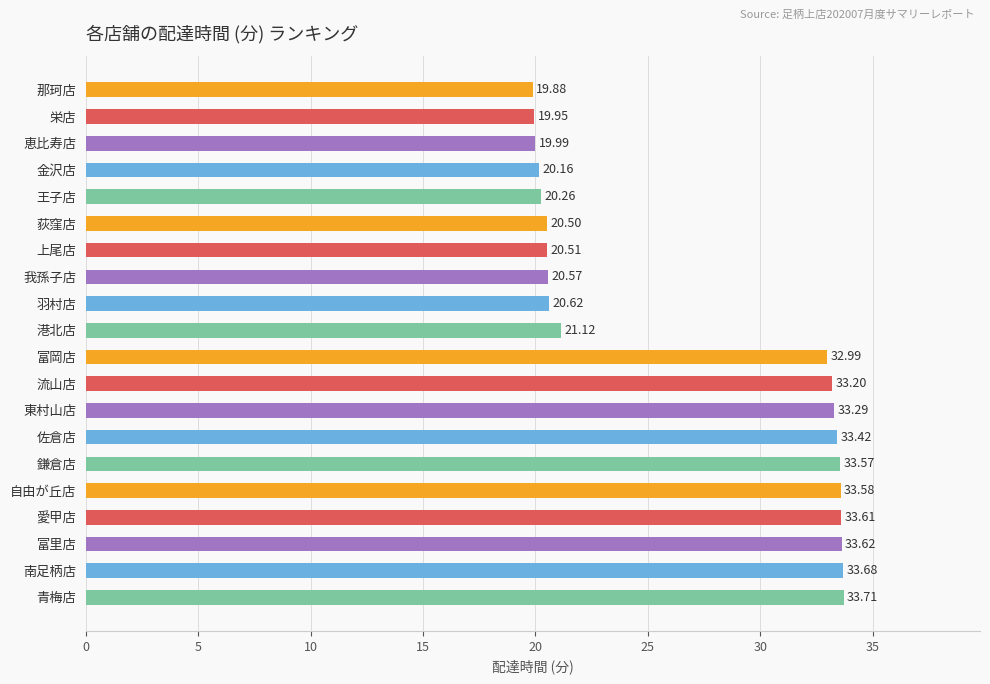

What is the label of the 7th bar from the bottom?

佐倉店